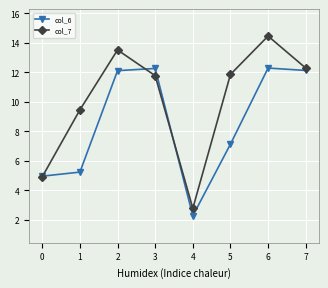

Reading left to right, extract all data points from this chart.

col_6: 0=5.0	1=5.2	2=12.1	3=12.3	4=2.3	5=7.1	6=12.3	7=12.1
col_7: 0=4.9	1=9.5	2=13.5	3=11.8	4=2.8	5=11.9	6=14.5	7=12.3